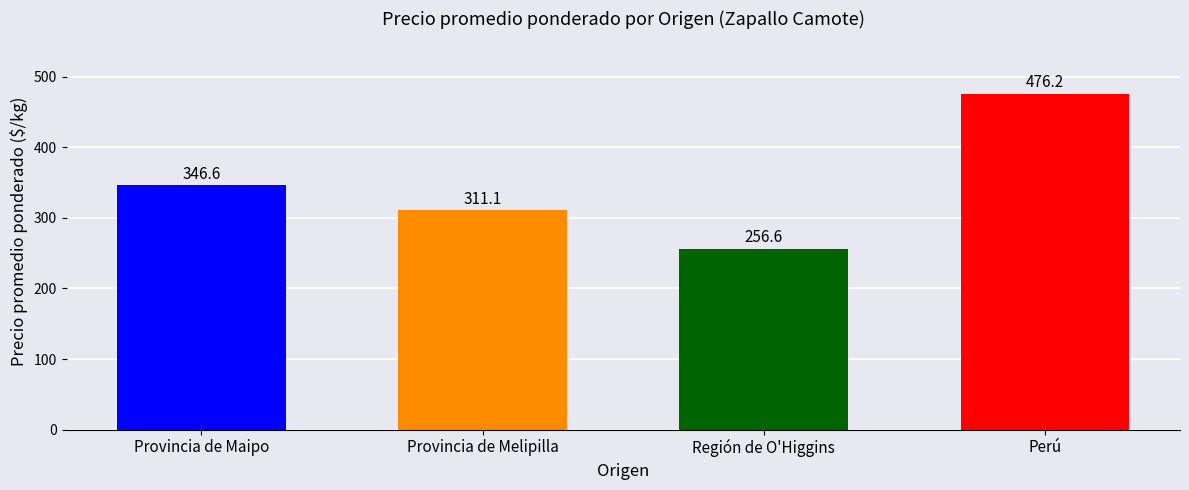

How many data points does each series have?

4